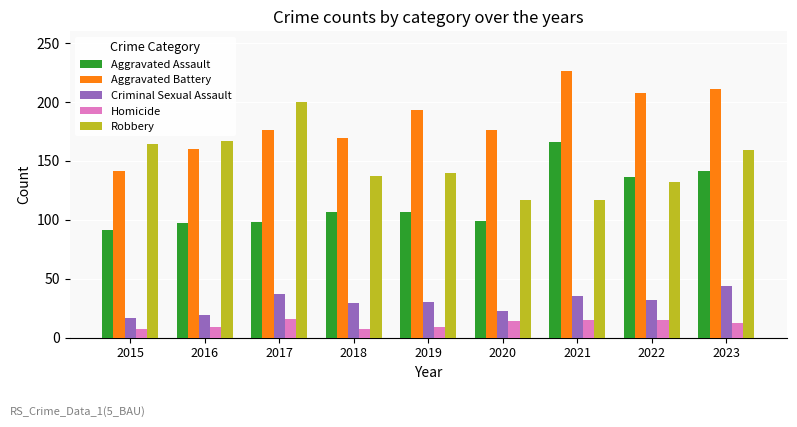

The Robbery series shows 117 at 2021. True or false?

True